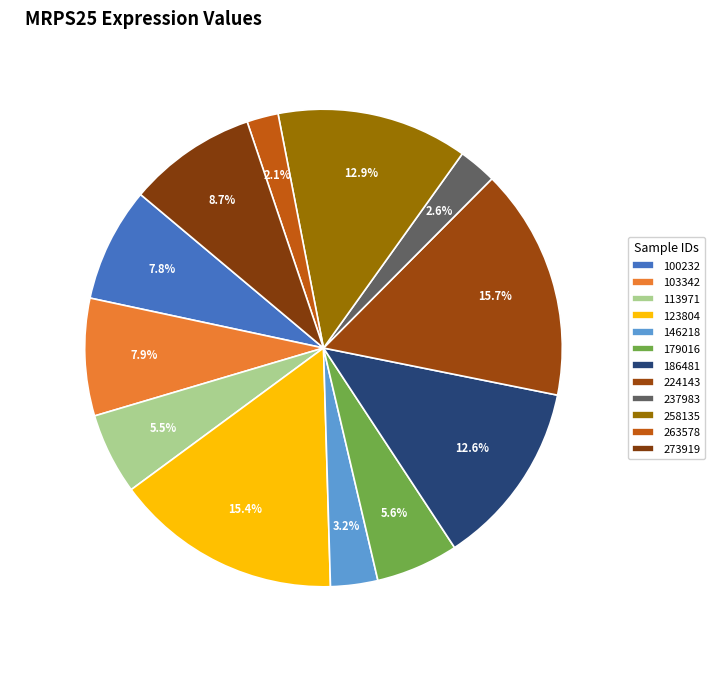

Is it true that 103342 is 8% of the pie?

True